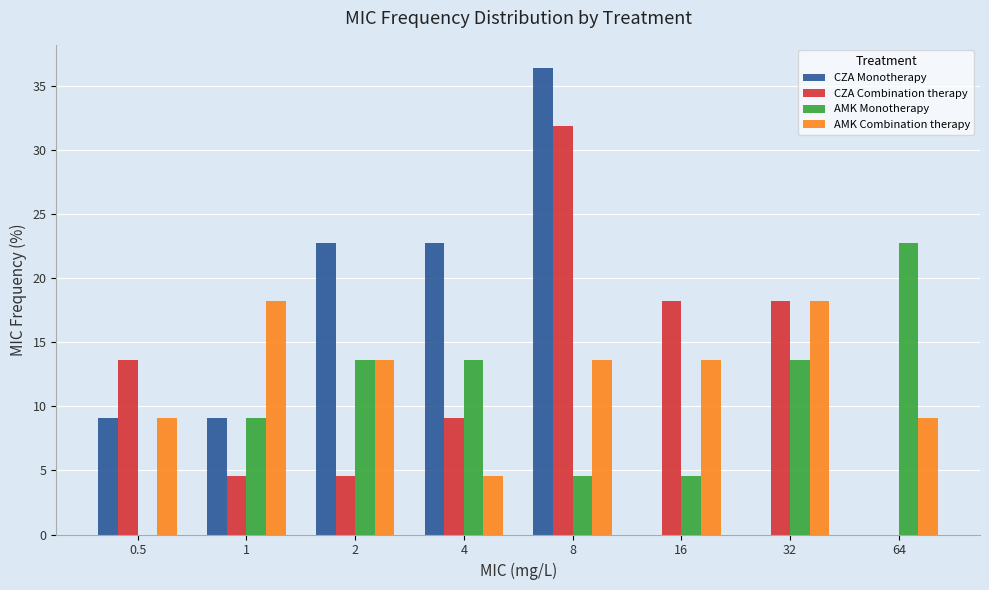

What is the average value of the CZA Combination therapy series?

12.5